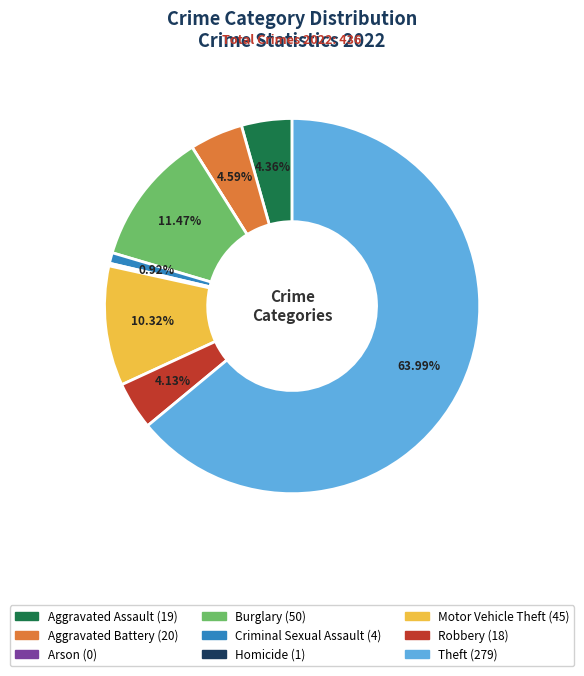

To the nearest percent, what is the difference between the largest and smallest slice percentages?

64%